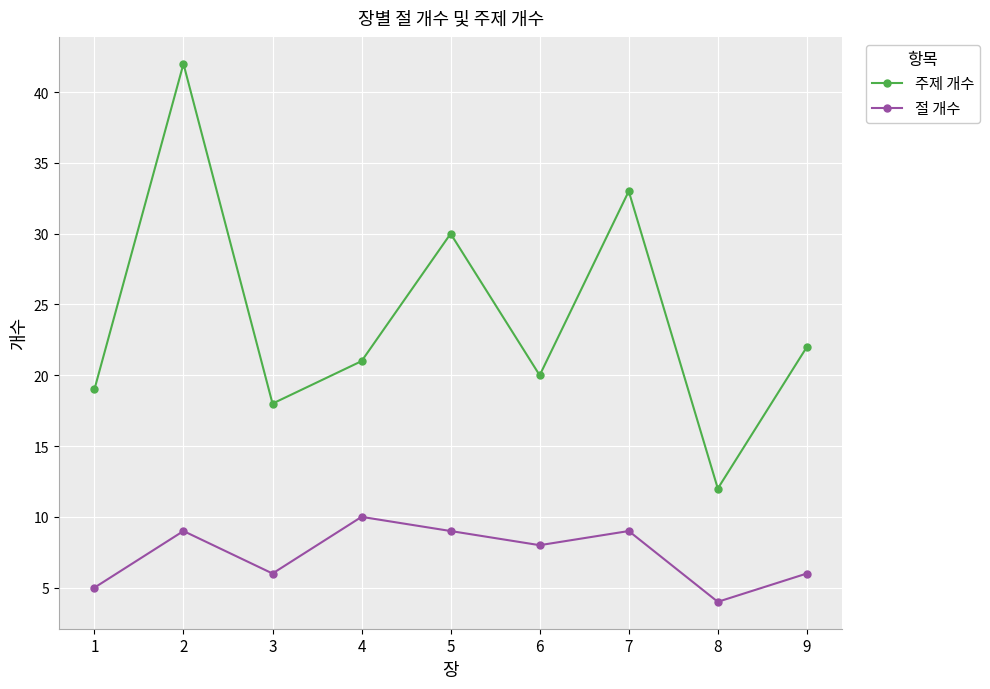

At which category does 주제 개수 reach its first local peak?

2